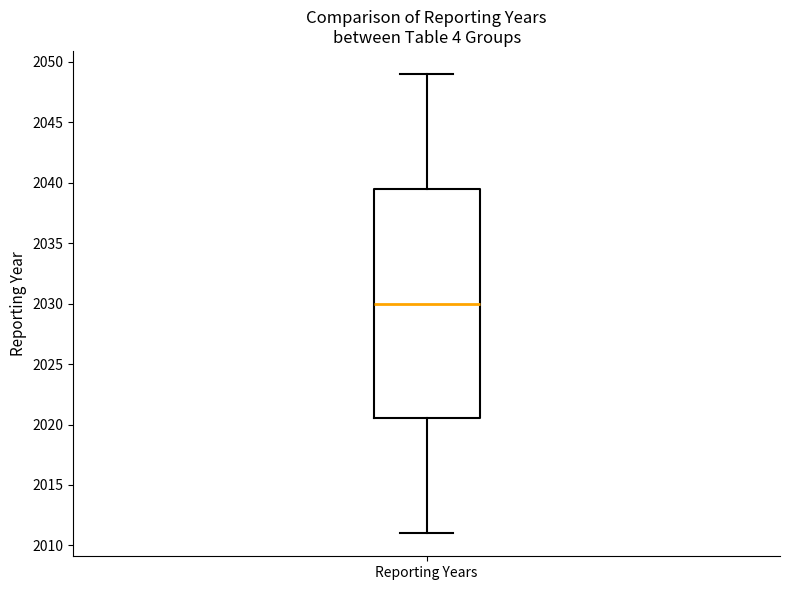

Transcribe this box plot: give where the median line is, the range the box spans, and where the two whiskers end, as read against the y-axis. The values are not printed on the chart, so give them approximately, as read against the axis.

median 2030.0, box 2020.5 to 2039.5, whiskers 2011.0 to 2049.0